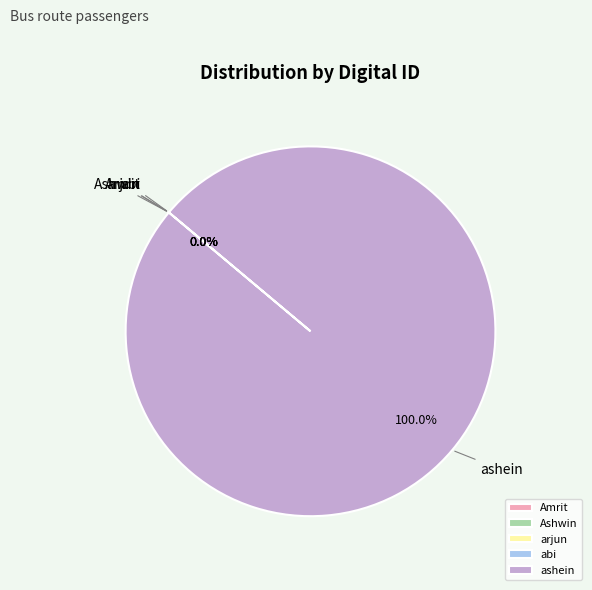

Does any single category account for the majority?

Yes